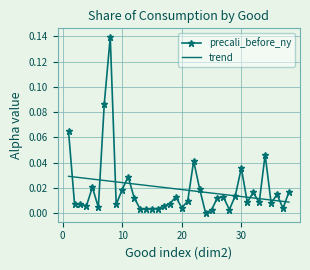

Which series has the widest spread of values?

precali_before_ny